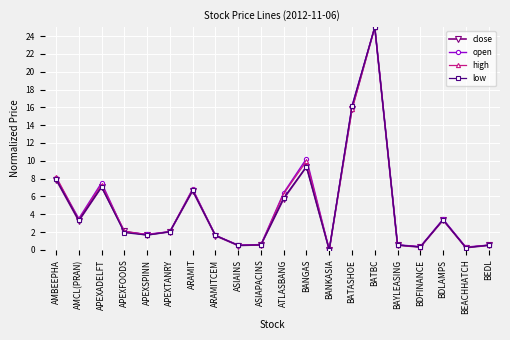

At which label is high closest to 12?

BANGAS